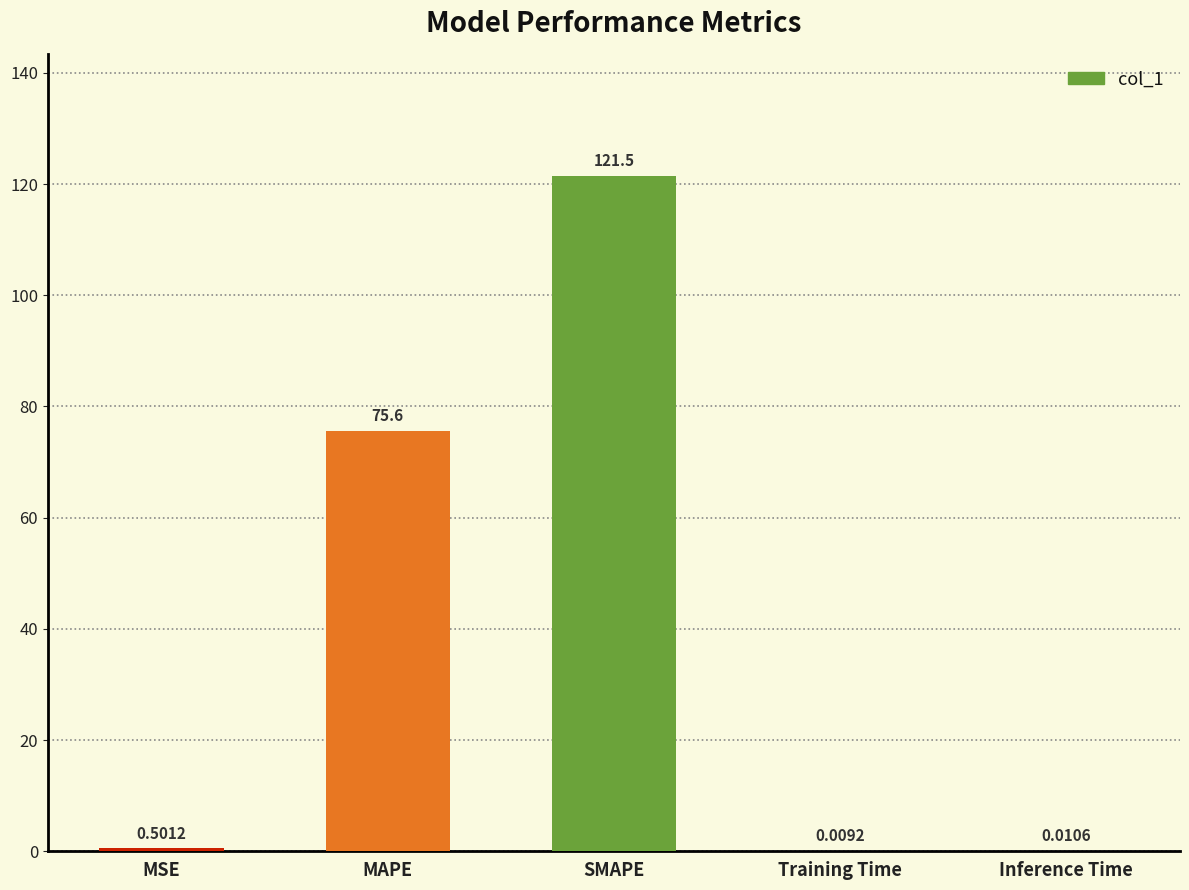

What is the sum of the values at Inference Time and MAPE?

75.6